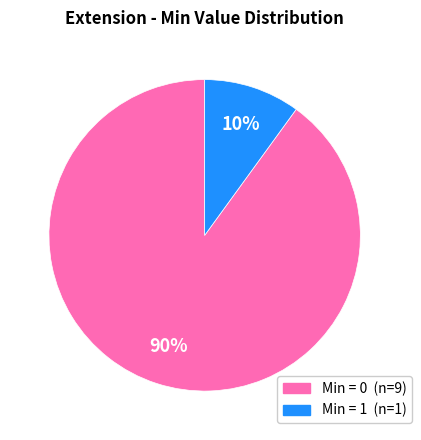

To the nearest percent, what is the average slice percentage?

50%